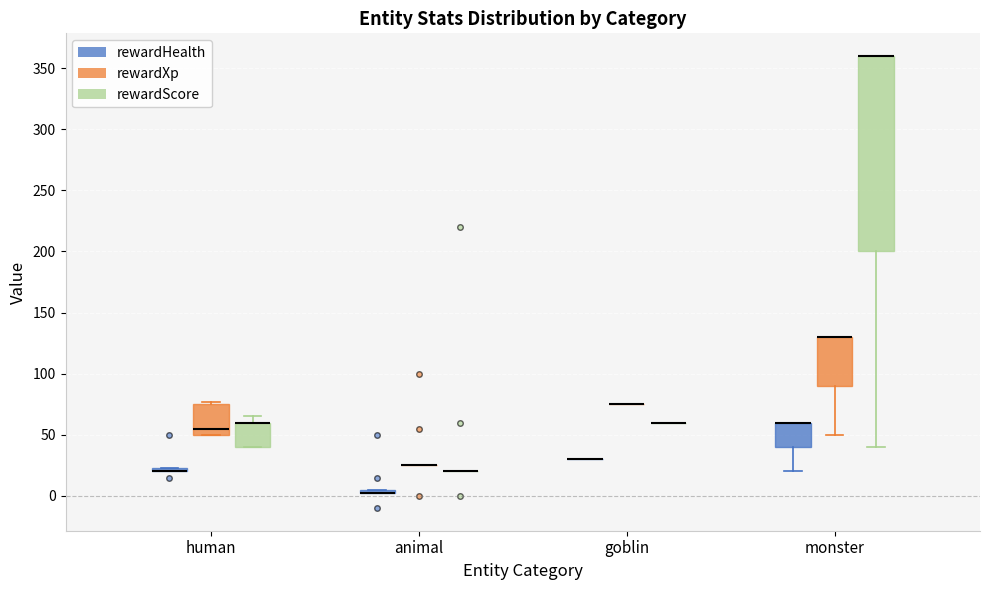

Where is the upper edge of the box for human (rewardHealth) on the y-axis? The values are not printed on the chart, so give them approximately, as read against the axis.

25